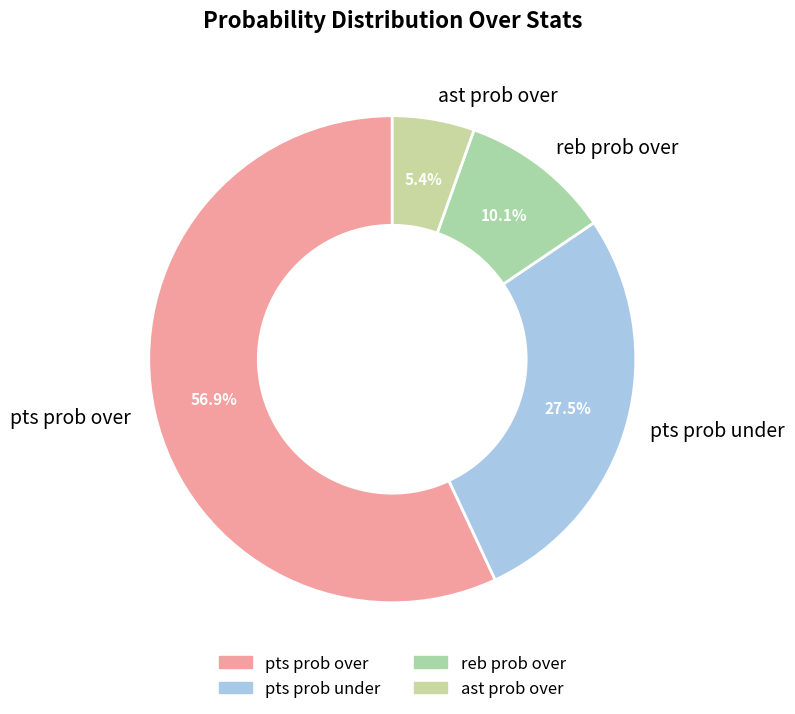

How many segments does this pie chart have?

4